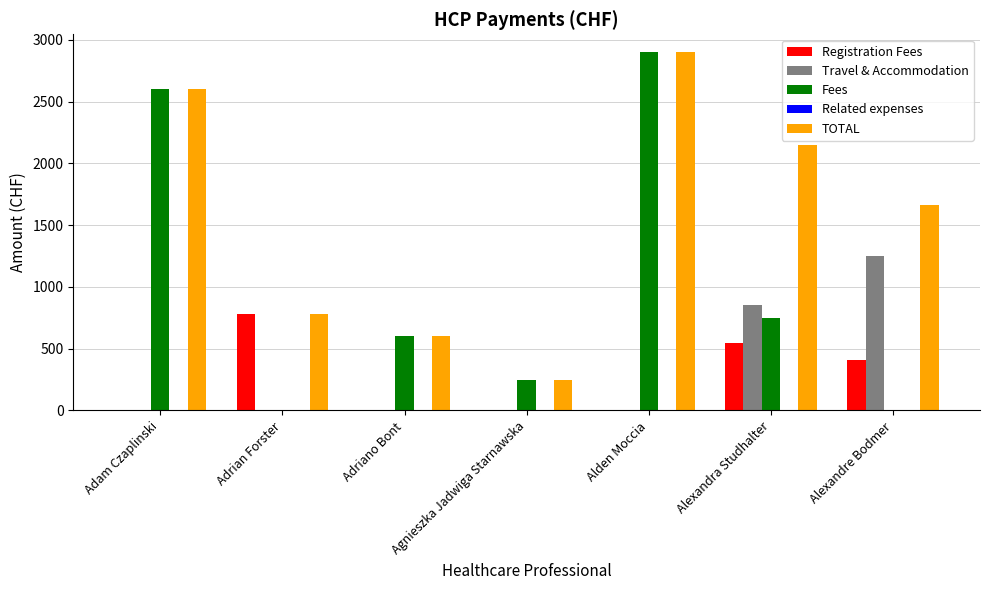

What is the total value across all series at Adriano Bont?

1200.0